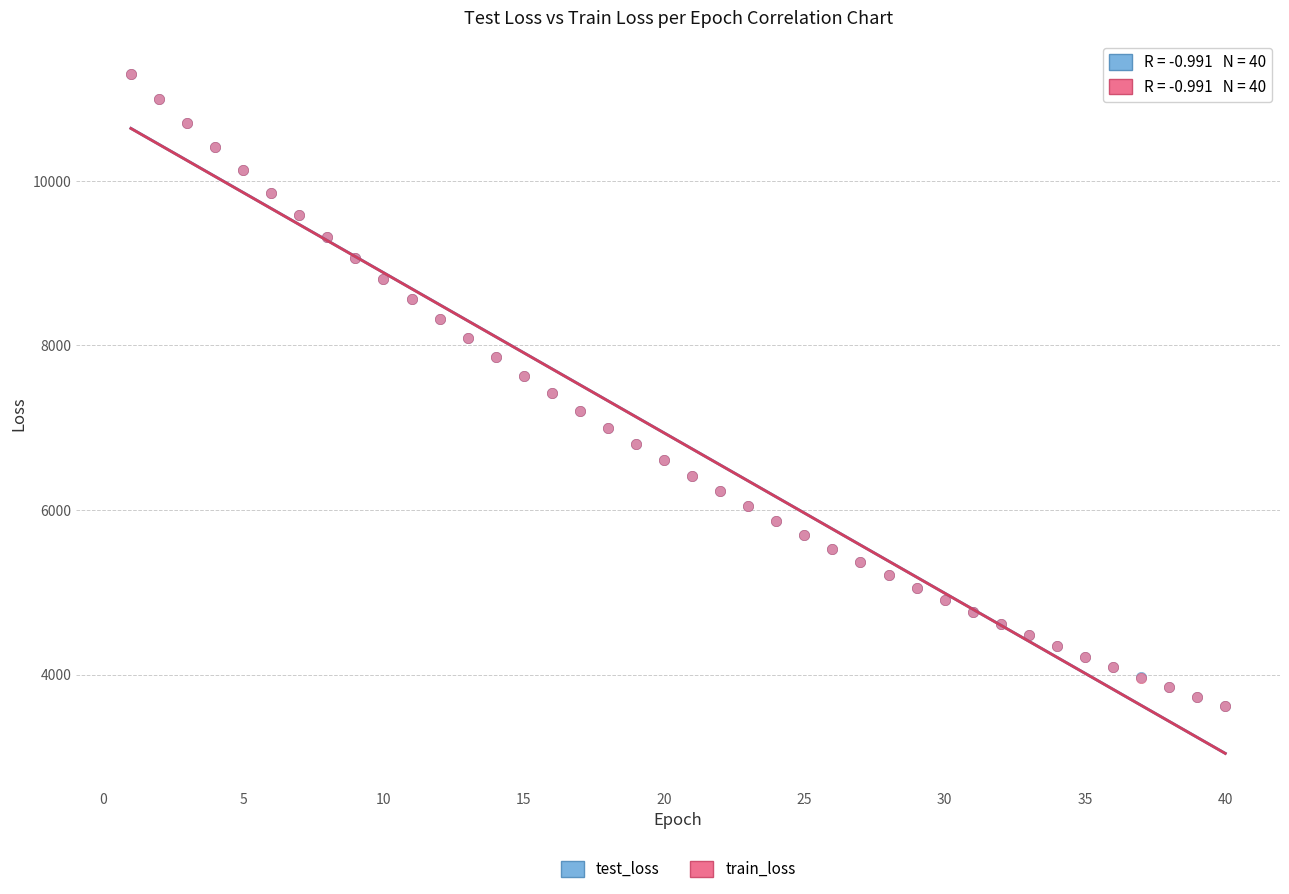

What are all the series names shown in the legend?

test_loss, train_loss